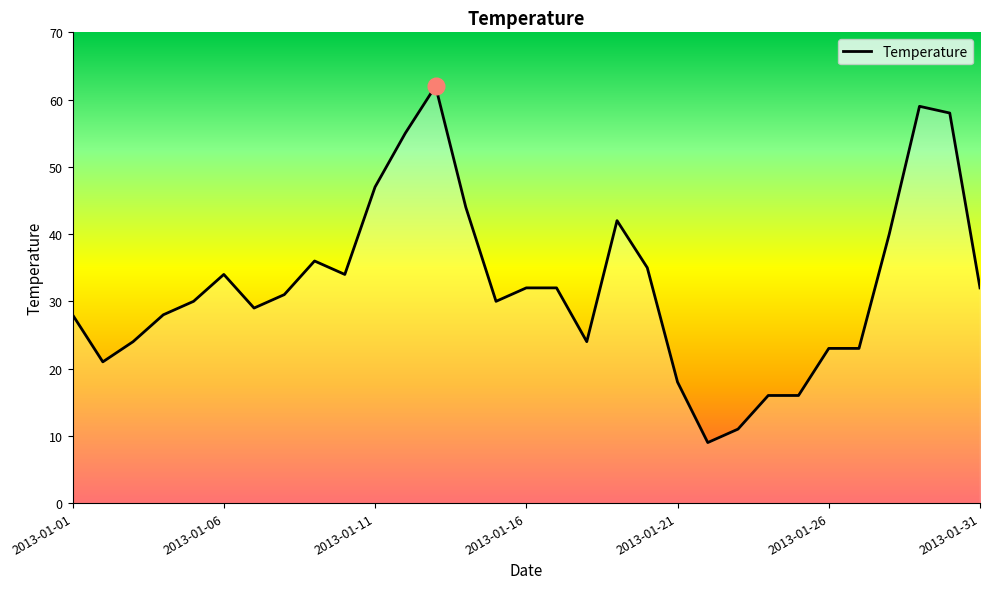

How many distinct data groups are displayed?

1